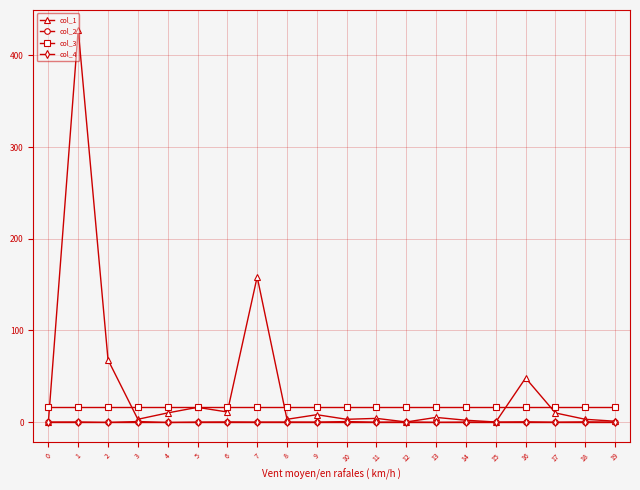

Which series has the largest range (max minus min)?

col_1